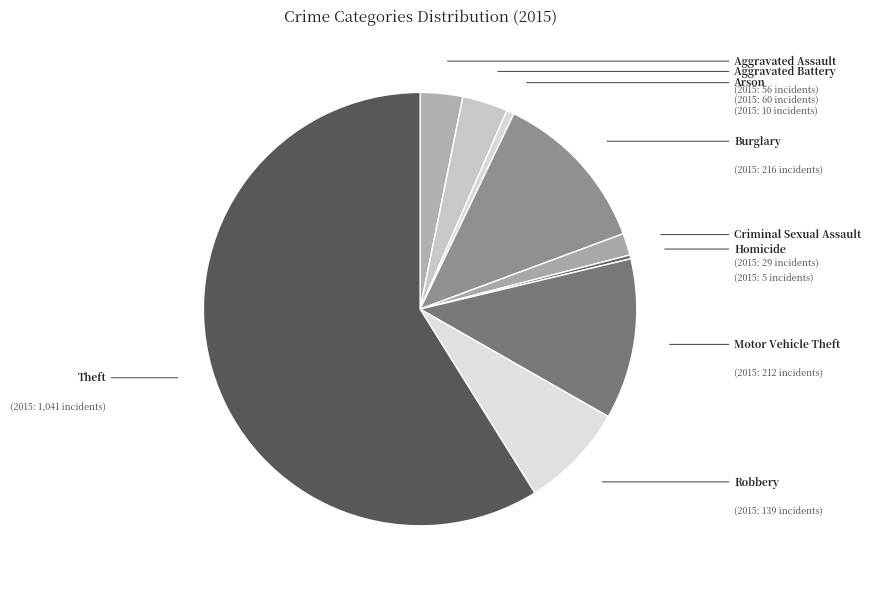

How much of the chart is everything except Aggravated Assault?

96.8%